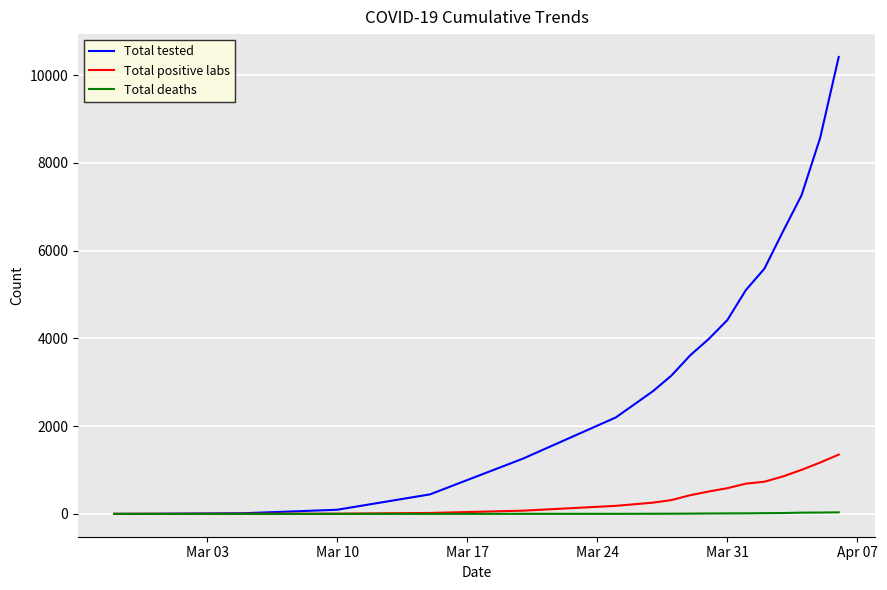

List the series in order of their peak value, highest first.

Total tested, Total positive labs, Total deaths